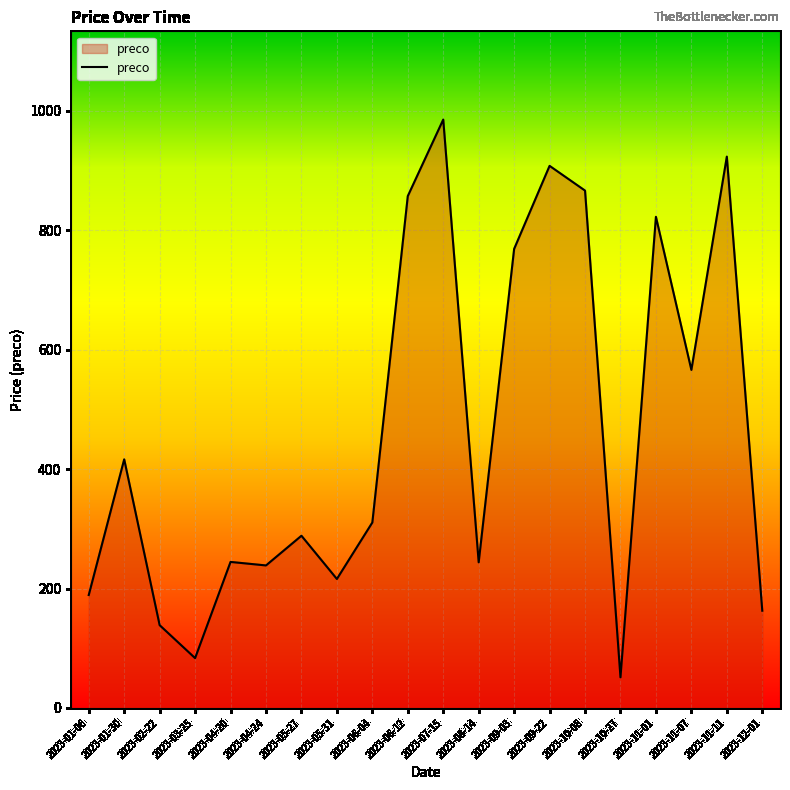

What is the minimum value shown in the chart?

51.2